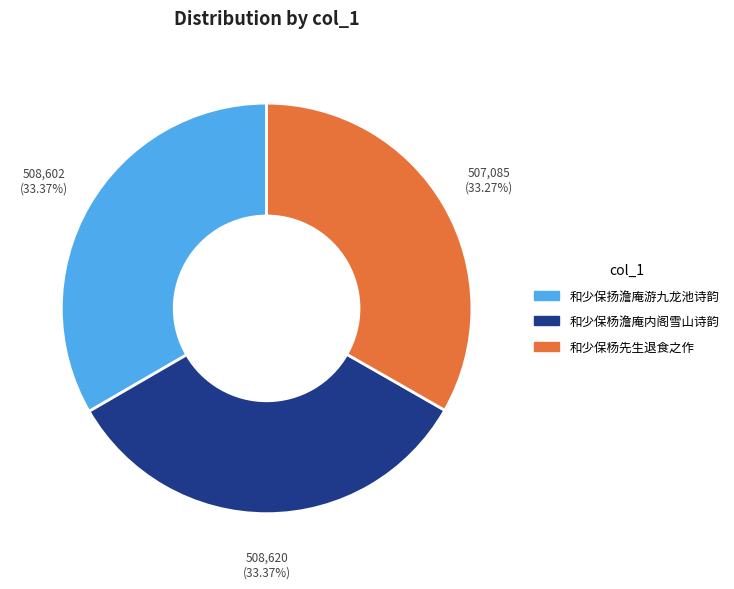

What percentage is NOT represented by 和少保杨先生退食之作?

66.7%